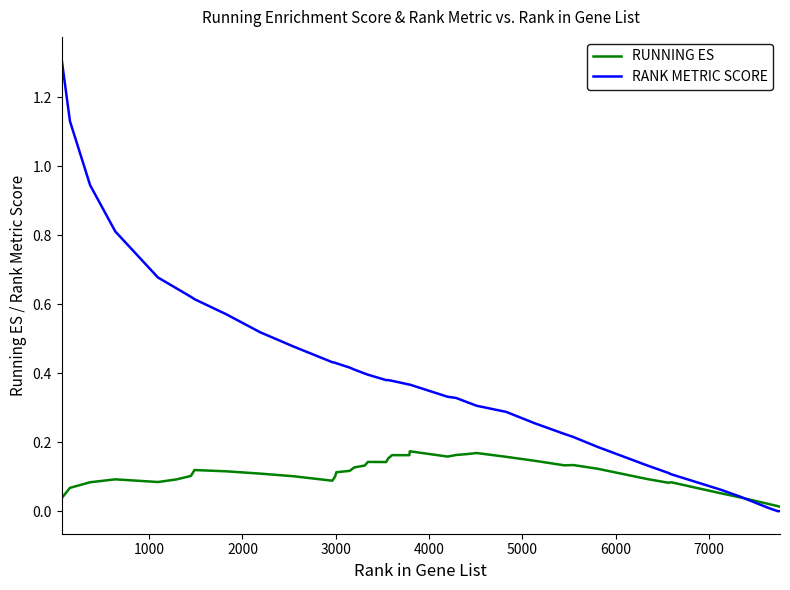

Rank the series by their average value, from highest to lowest.

RANK METRIC SCORE, RUNNING ES